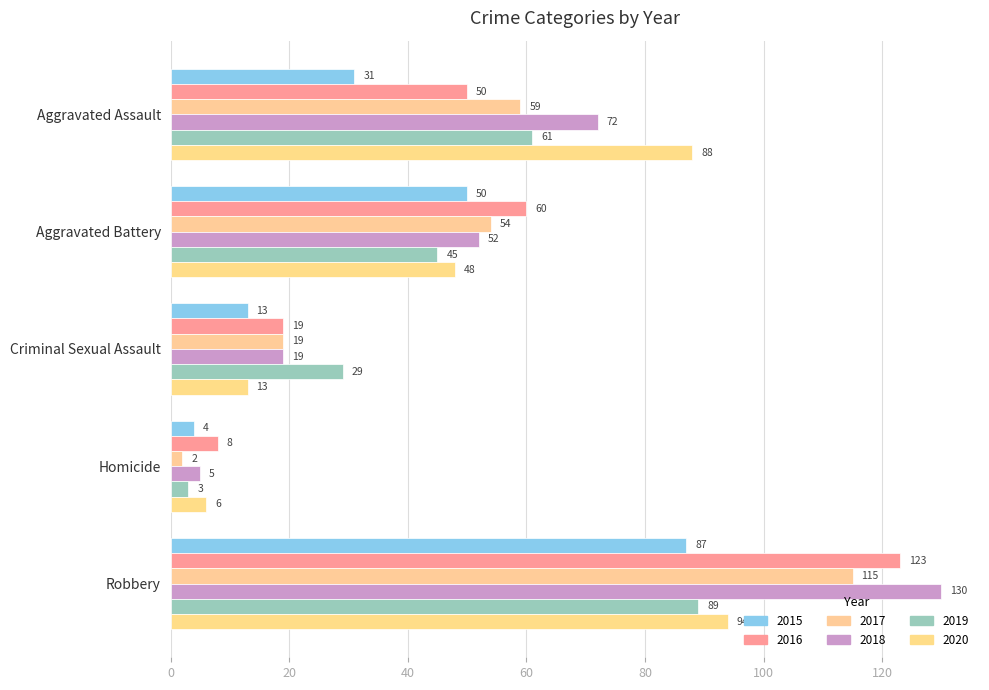

Reading left to right, what are all the values shown in this chart?

2015: 31	50	13	4	87
2016: 50	60	19	8	123
2017: 59	54	19	2	115
2018: 72	52	19	5	130
2019: 61	45	29	3	89
2020: 88	48	13	6	94